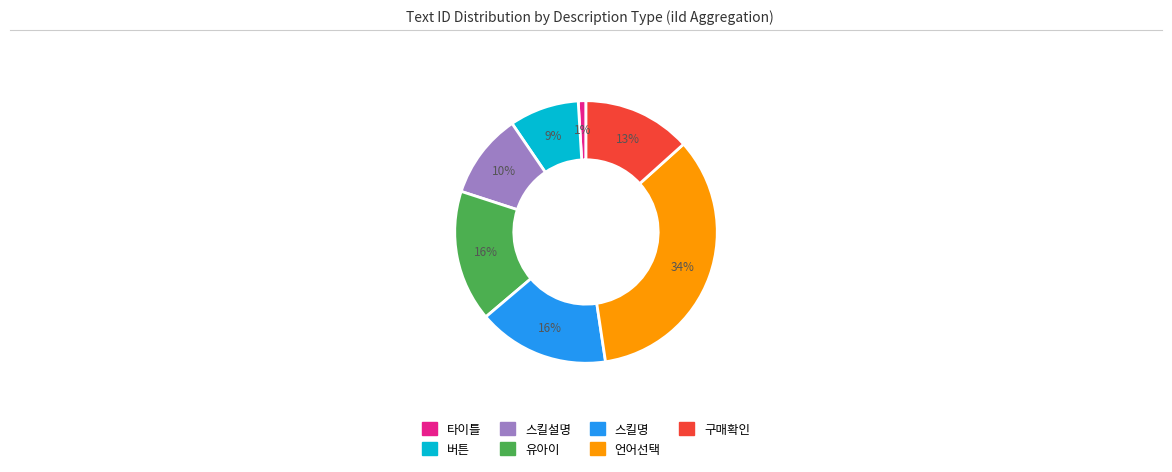

Is the sum of 유아이 and 스킬명 greater than half?

No